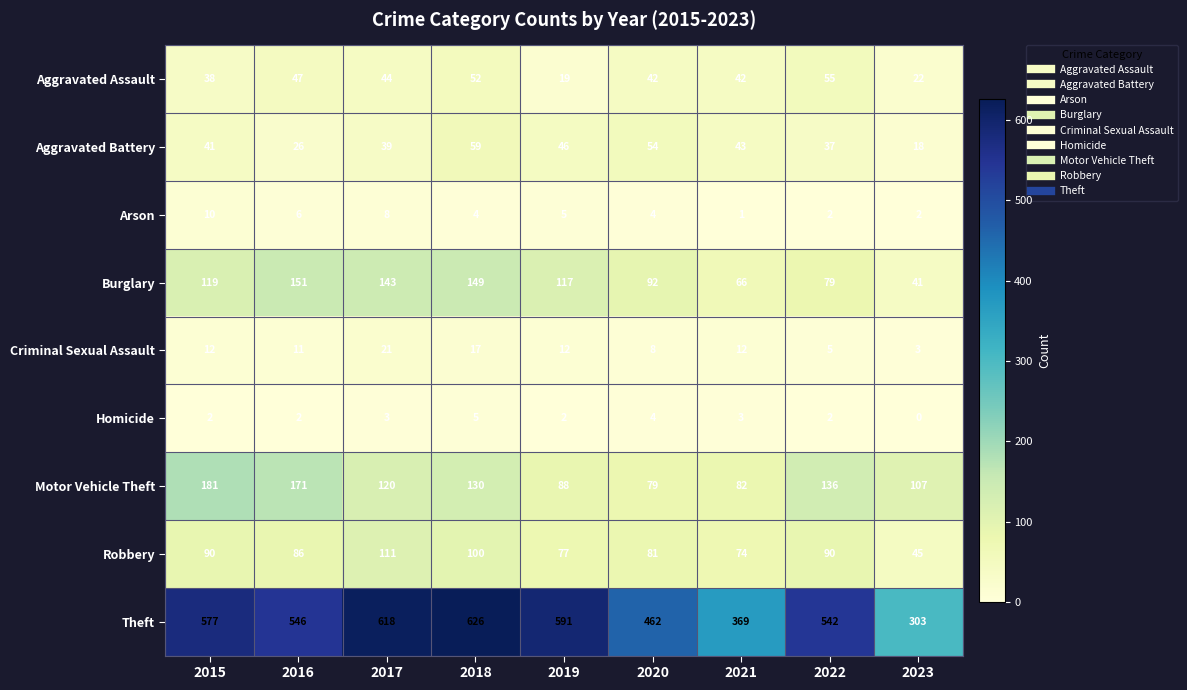

Which series has the largest total across all categories?

Theft